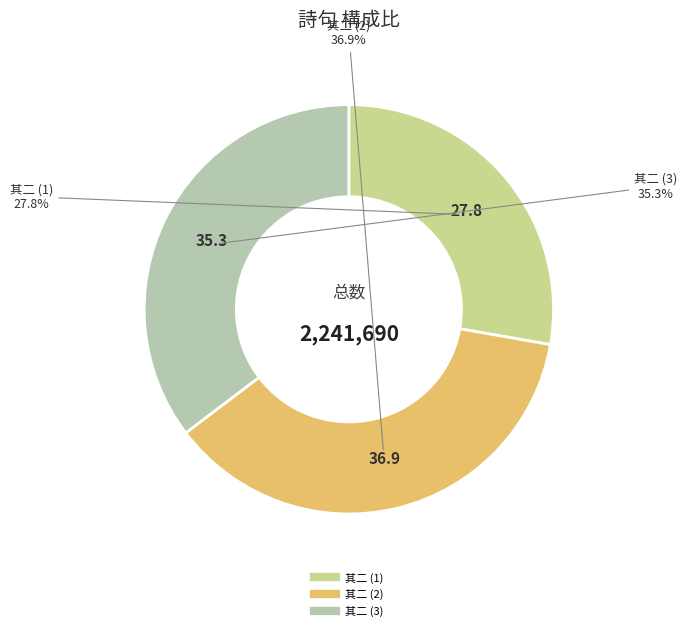

Does any single category account for the majority?

No